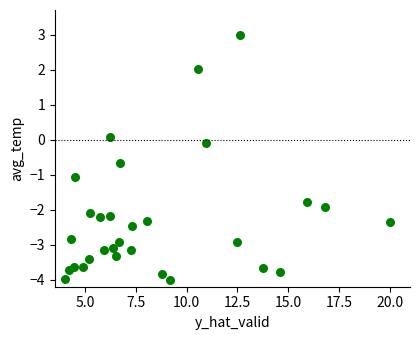

What is the range of Y values (max minus min)?

7.0